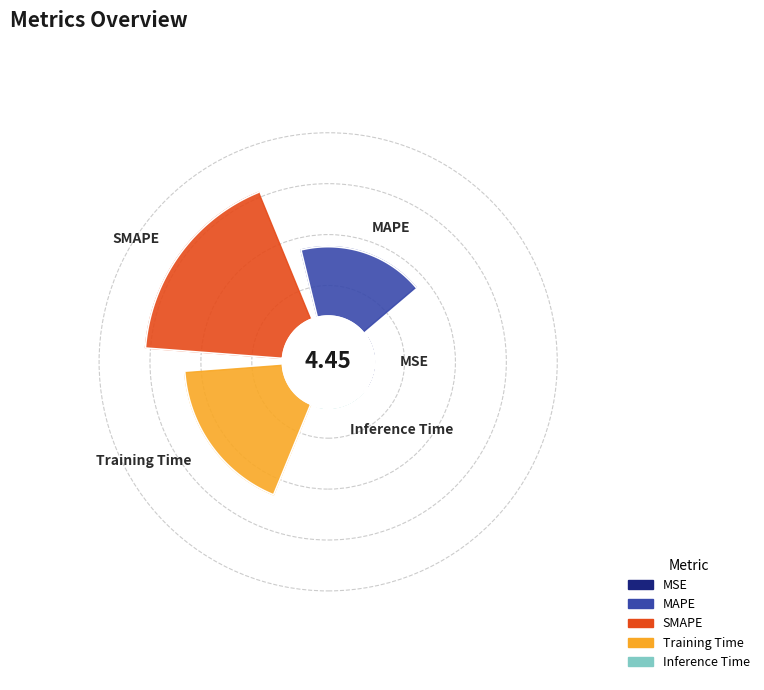

Which has a higher value, Training Time or MAPE?

Training Time